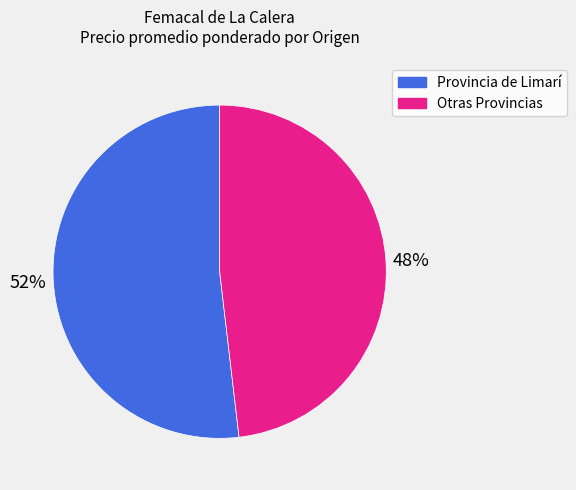

To the nearest percent, what portion does Provincia de Limarí represent?

52%